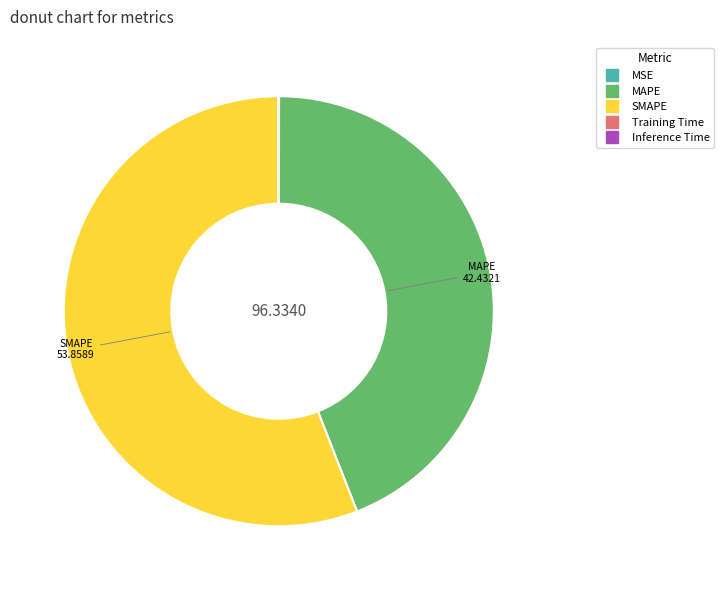

Which category has the biggest portion of the pie?

SMAPE